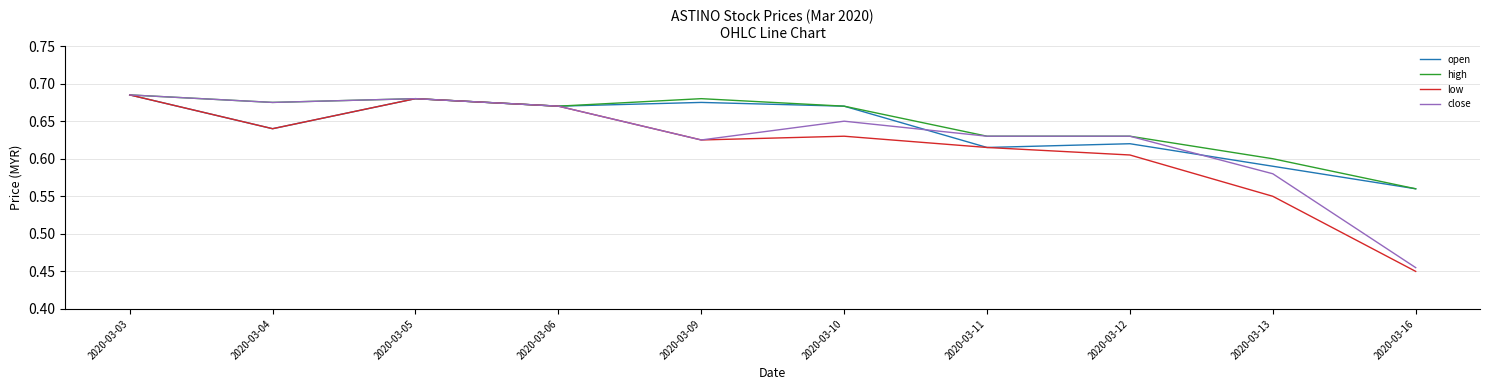

Which series has the largest range (max minus min)?

low